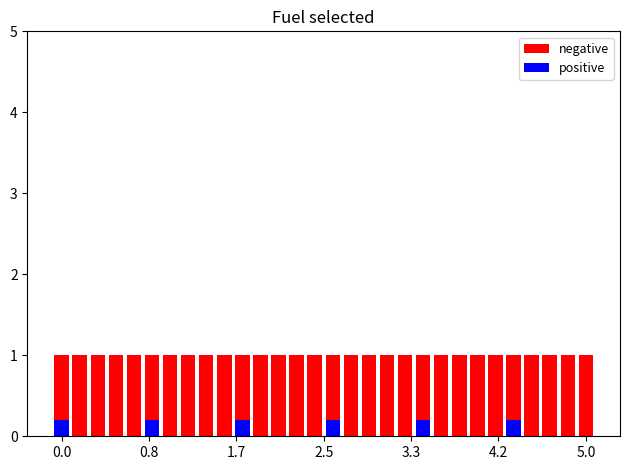

Which category has the lowest value across all series?

0.8